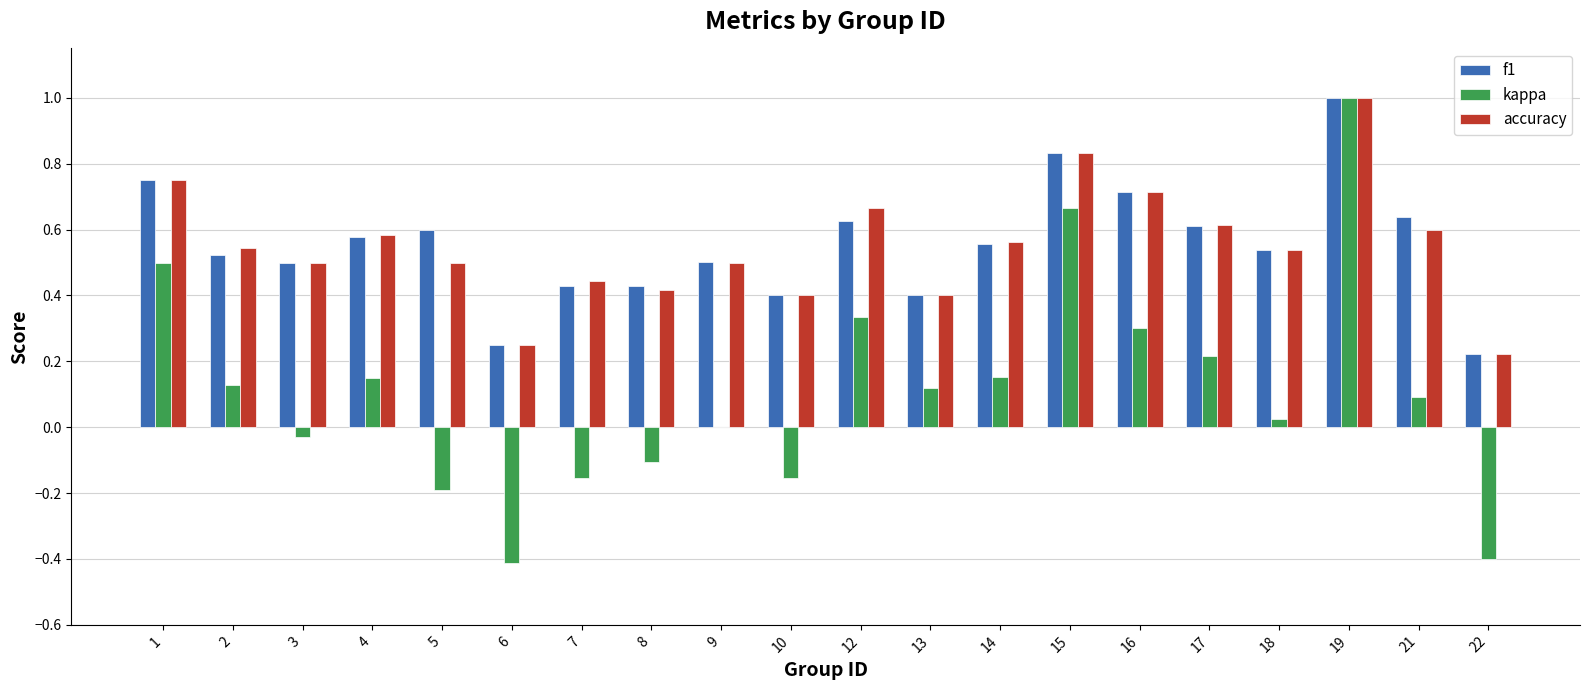

What is the sum of the kappa values at 19 and 4?

1.1